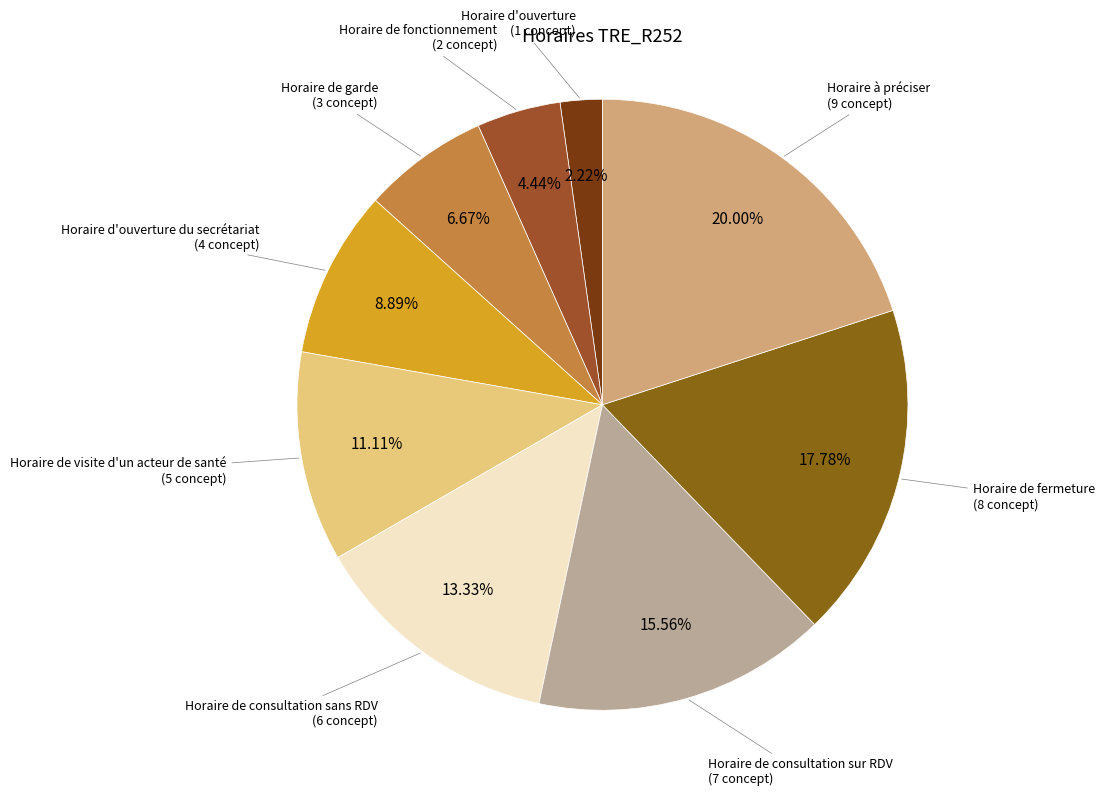

How many segments does this pie chart have?

9